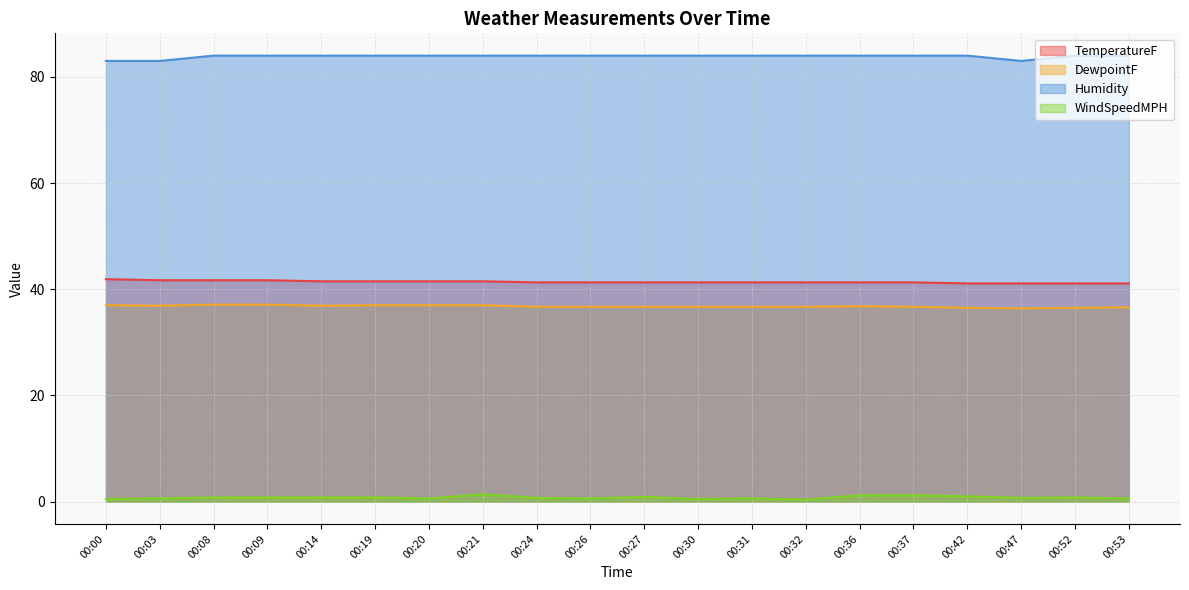

Which series has the largest range (max minus min)?

Humidity